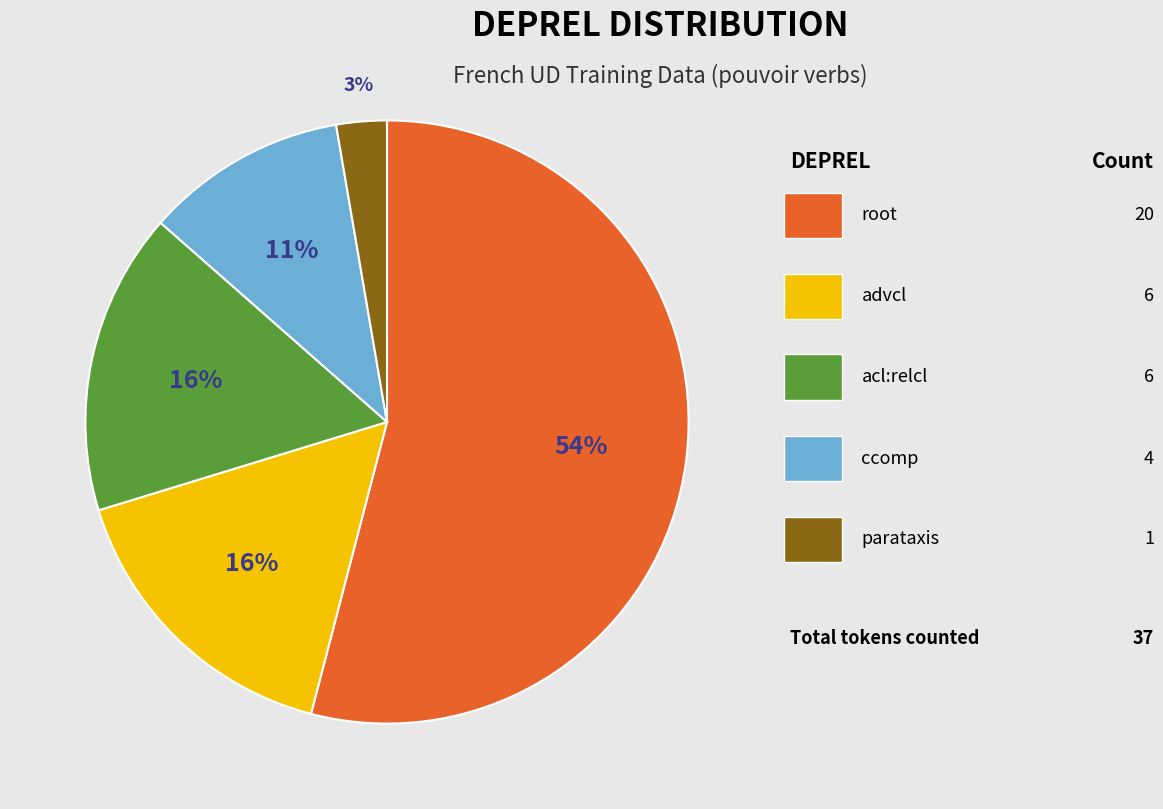

To the nearest percent, what is the difference between the largest and smallest slice percentages?

51%